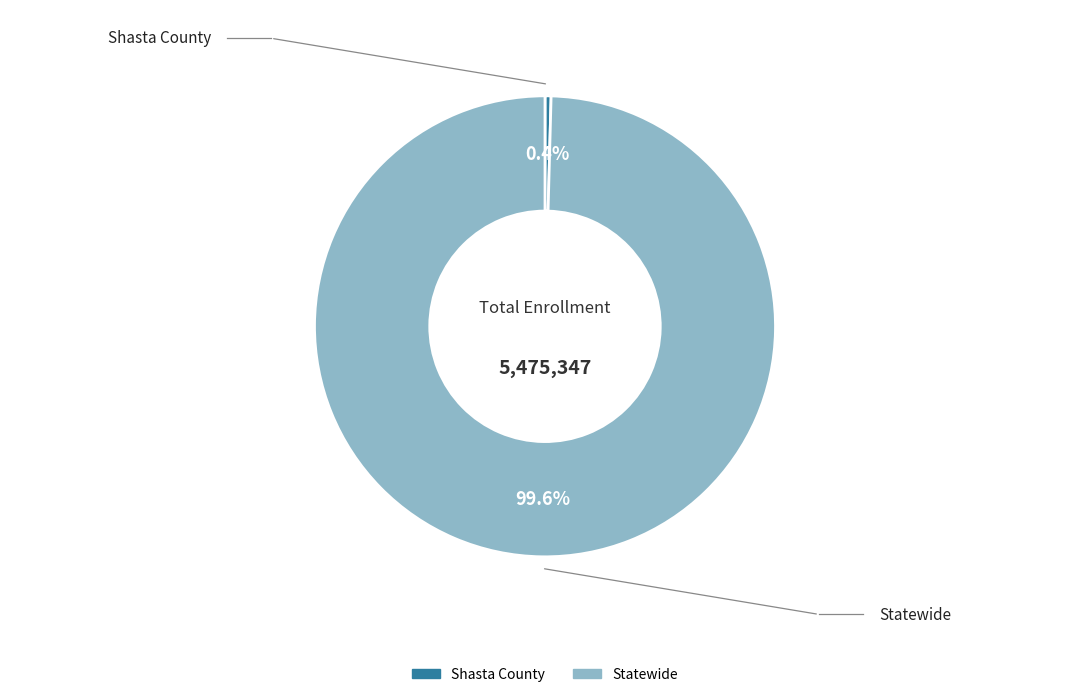

Which has a higher value, Statewide or Shasta County?

Statewide